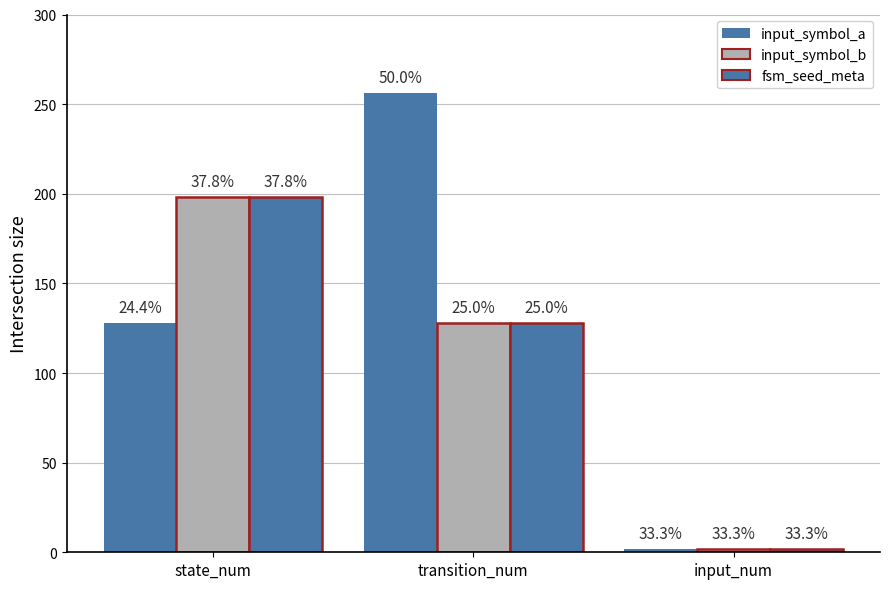

Where is fsm_seed_meta nearest to the value 100?

transition_num